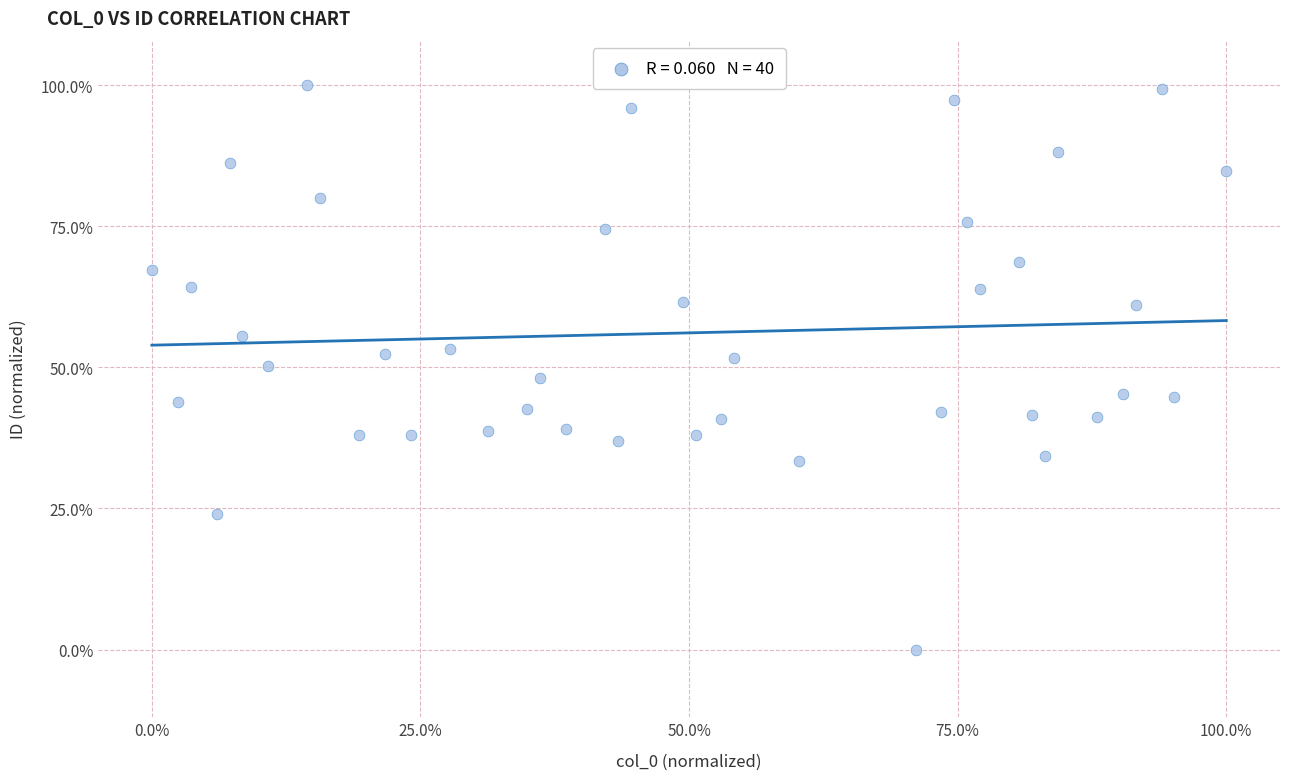

What is the range of Y values (max minus min)?

100.0